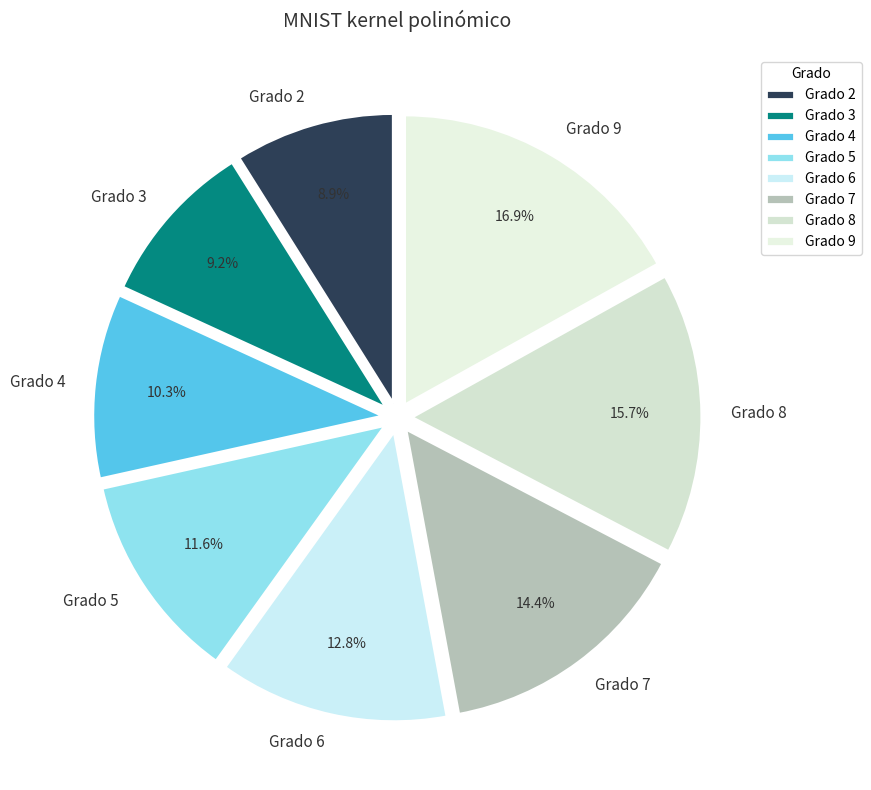

How many slices are in this pie chart?

8